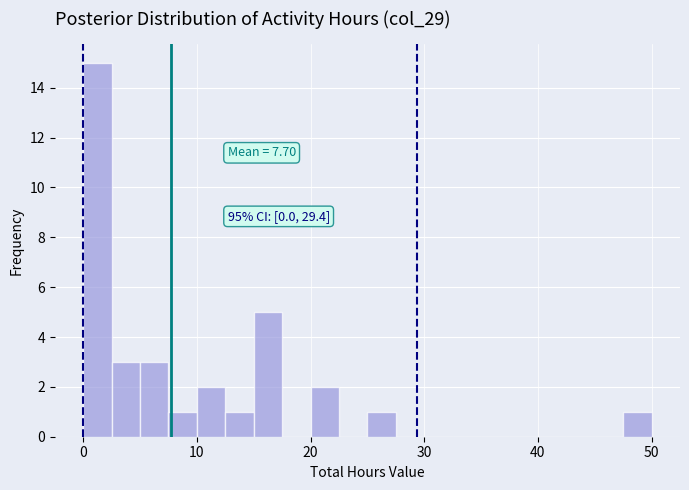

Read against the x-axis, roughly where is the centre of the tallest bar?

1